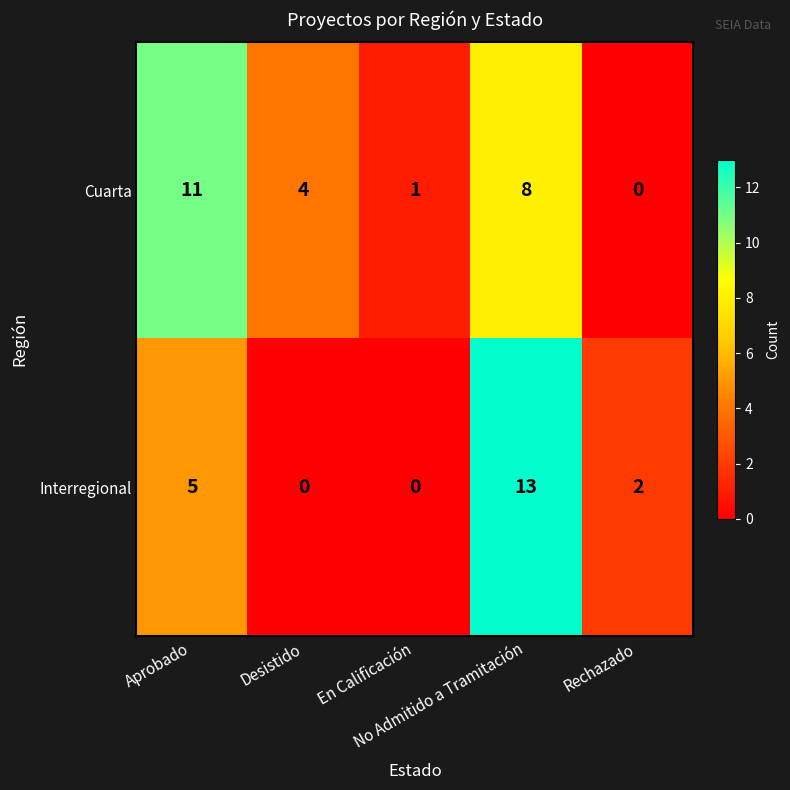

Rank the series by their maximum value, from highest to lowest.

Interregional, Cuarta